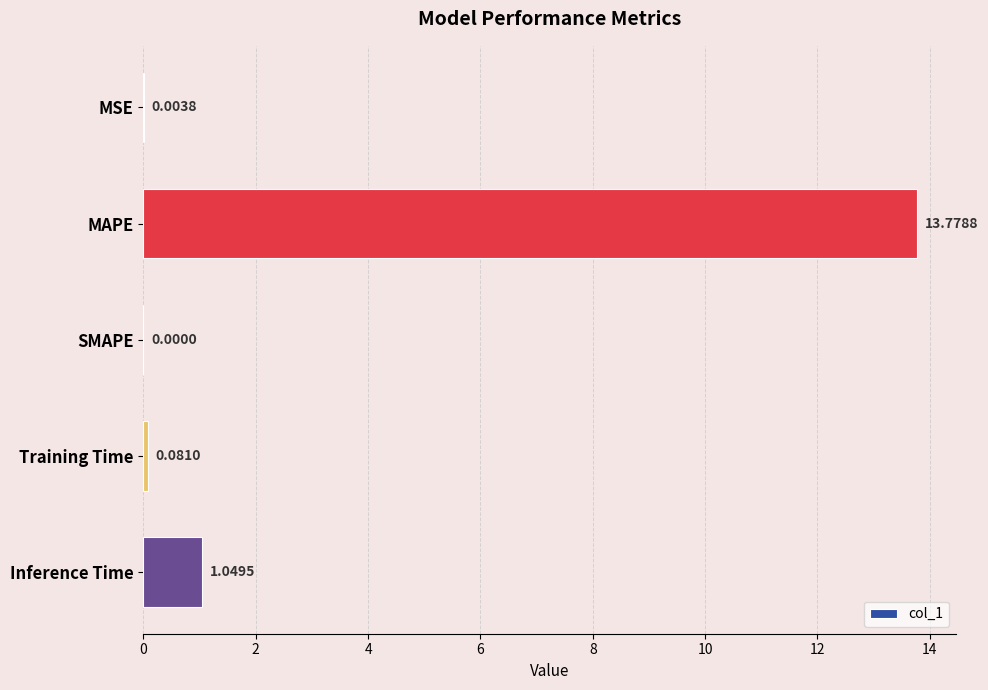

What is the sum of all values?

14.9